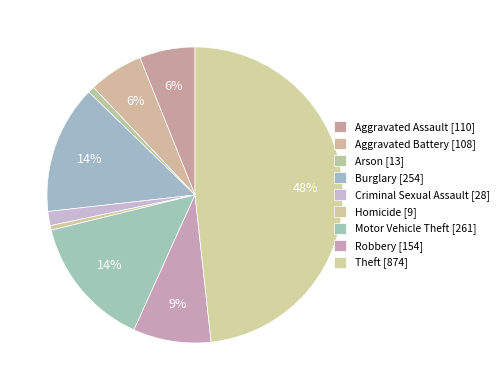

To the nearest percent, what portion does Arson represent?

1%